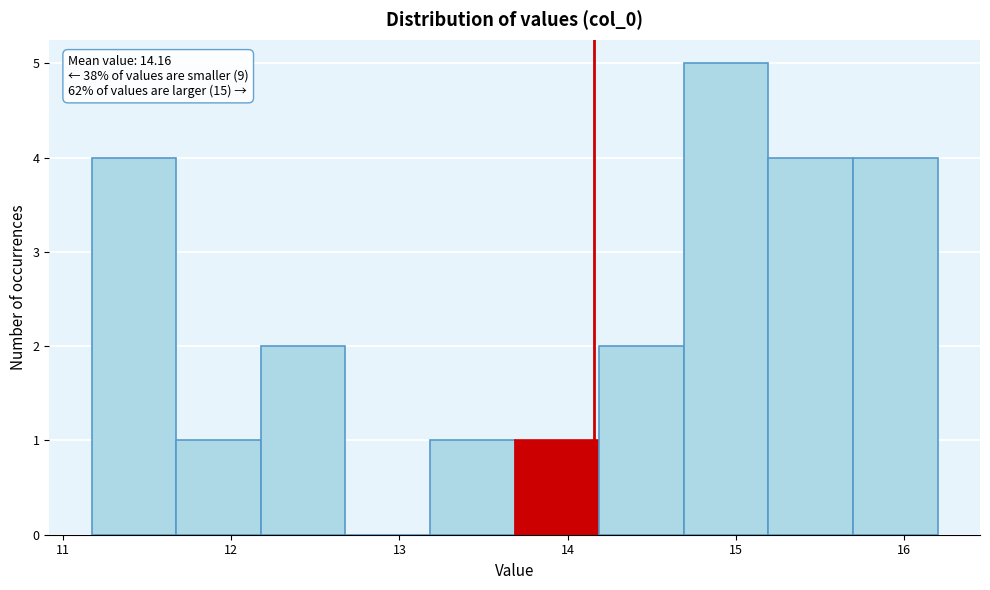

Which range on the x-axis has the tallest bar?

14.7 to 15.2